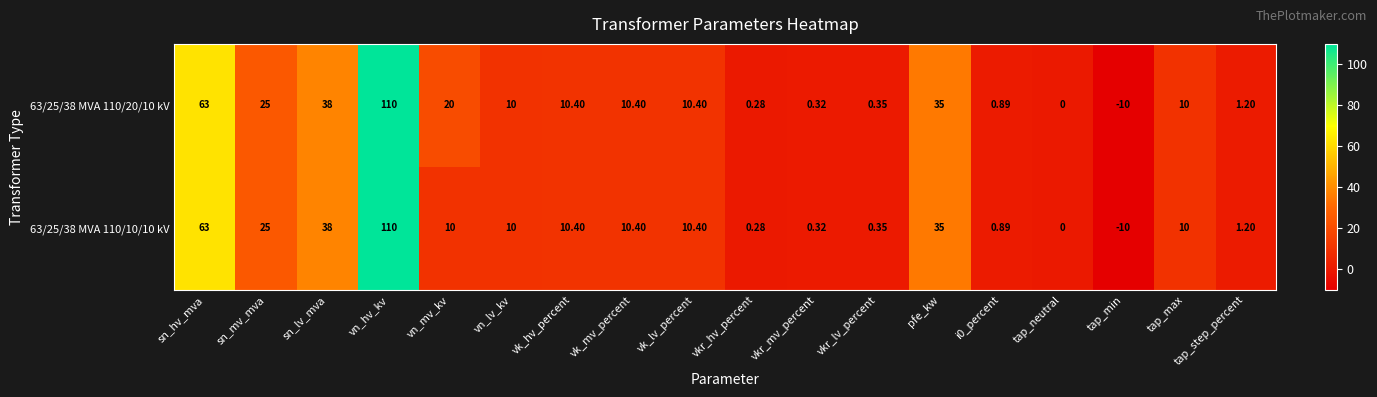

Where does the 63/25/38 MVA 110/20/10 kV series first go above 10?

sn_hv_mva